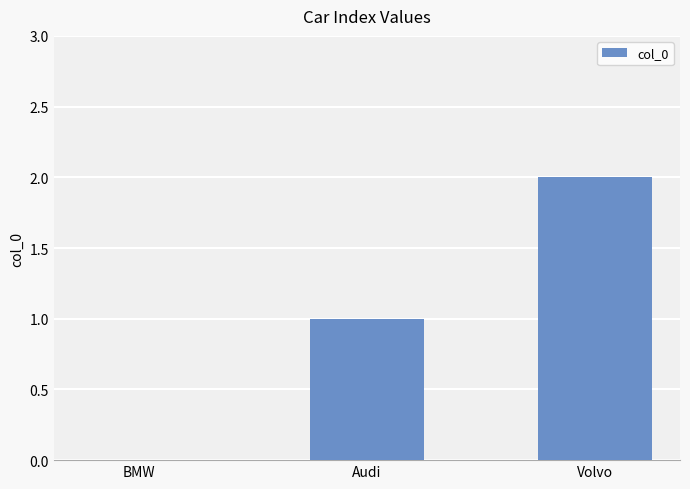

At which category does the chart reach its peak across all series?

Volvo